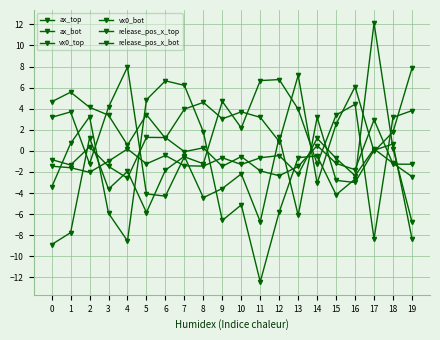

Reading left to right, list all the values displayed in this chart.

ax_top: 0=-8.9	1=-7.8	2=1.2	3=-3.6	4=-1.9	5=-5.8	6=-1.8	7=-0.5	8=-4.4	9=-3.6	10=-2.2	11=-6.7	12=1.3	13=-6.1	14=3.2	15=-2.8	16=-3.0	17=0.1	18=0.7	19=-8.3
ax_bot: 0=-3.5	1=0.7	2=3.2	3=-5.9	4=-8.5	5=4.8	6=6.6	7=6.2	8=1.8	9=-6.6	10=-5.1	11=-12.4	12=-5.8	13=-0.6	14=-0.5	15=-4.2	16=-2.7	17=12.1	18=0.2	19=-6.7
vx0_top: 0=4.7	1=5.6	2=4.1	3=3.4	4=0.6	5=3.4	6=1.2	7=4.0	8=4.6	9=3.0	10=3.7	11=3.2	12=0.9	13=7.2	14=-3.1	15=2.5	16=6.1	17=-0.1	18=1.8	19=7.8
vx0_bot: 0=3.2	1=3.7	2=-1.2	3=4.1	4=8.0	5=-4.1	6=-4.3	7=-0.6	8=-1.2	9=4.7	10=2.2	11=6.7	12=6.8	13=4.0	14=-1.2	15=3.4	16=4.4	17=-8.3	18=3.2	19=3.8
release_pos_x_top: 0=-1.5	1=-1.6	2=-2.0	3=-1.0	4=0.2	5=-1.2	6=-0.4	7=-1.4	8=-1.4	9=-0.7	10=-1.3	11=-0.7	12=-0.4	13=-2.2	14=1.2	15=-0.7	16=-2.4	17=0.2	18=-1.2	19=-2.4
release_pos_x_bot: 0=-0.8	1=-1.3	2=0.4	3=-1.5	4=-2.6	5=1.3	6=1.3	7=-0.1	8=0.3	9=-1.5	10=-0.5	11=-1.9	12=-2.4	13=-1.5	14=0.5	15=-1.2	16=-1.8	17=3.0	18=-1.3	19=-1.3